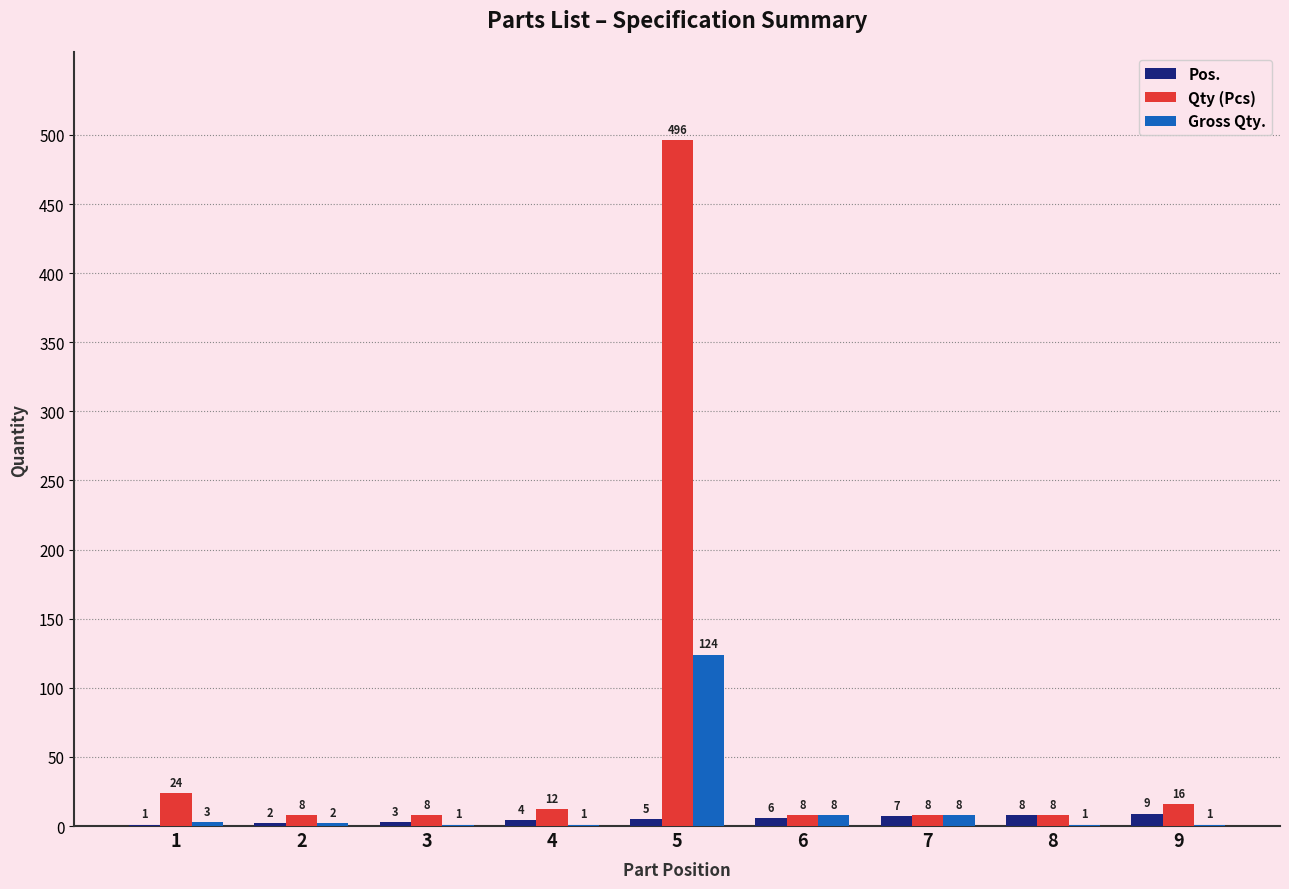

Which series has the largest total across all categories?

Qty (Pcs)